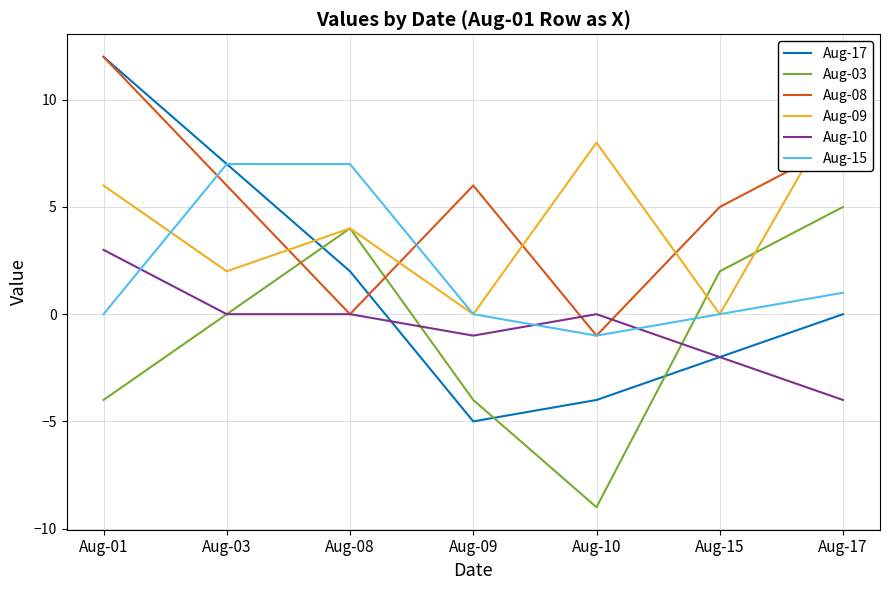

Rank the series by their maximum value, from lowest to highest.

Aug-10, Aug-03, Aug-15, Aug-09, Aug-17, Aug-08